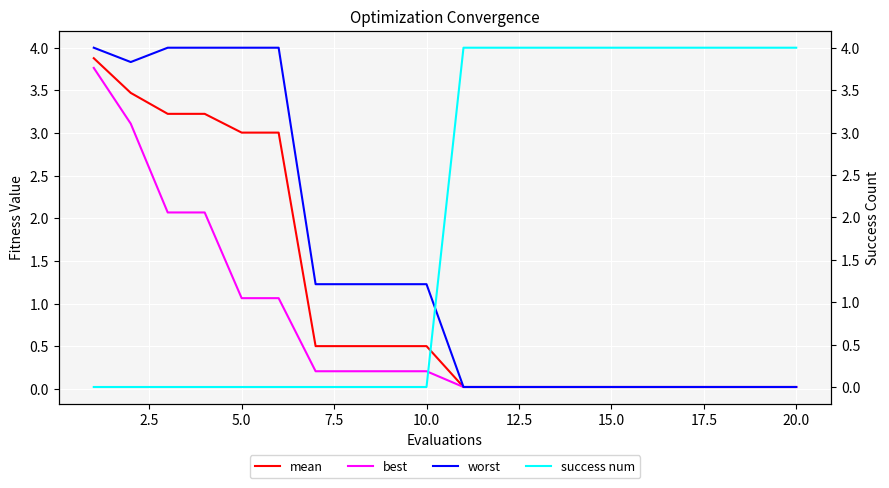

The value of mean at 5.0 is 3.0. True or false?

True